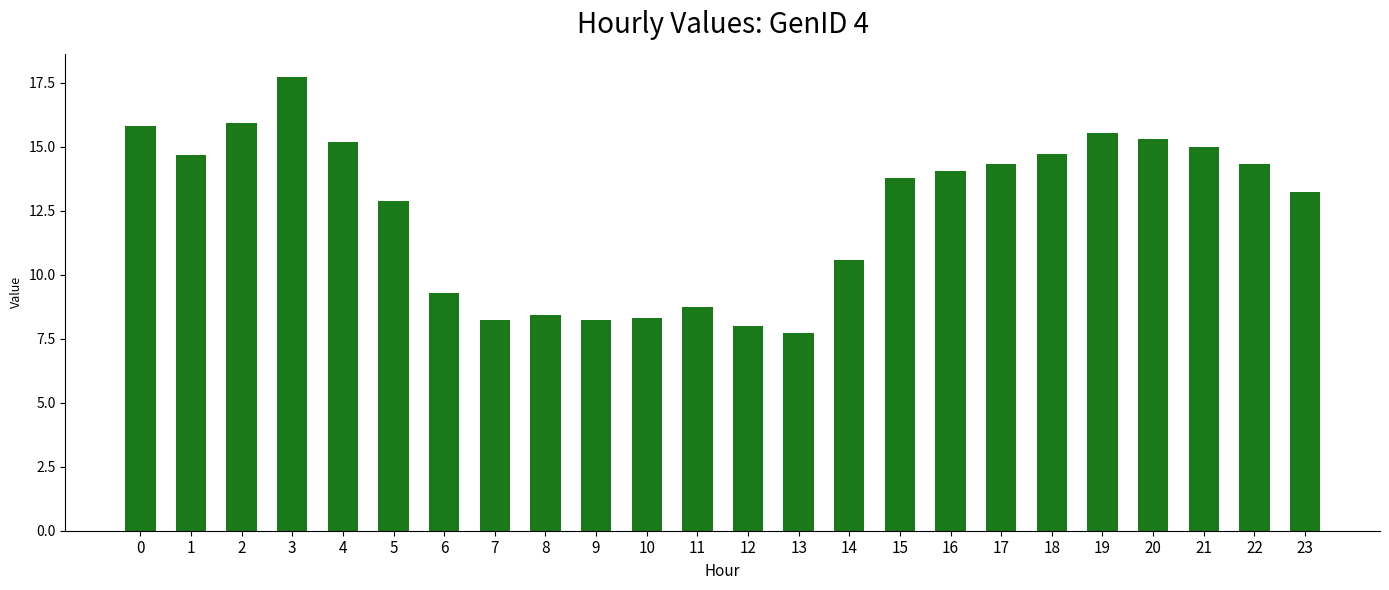

Is it true that the value at 12 is 1.9?

False